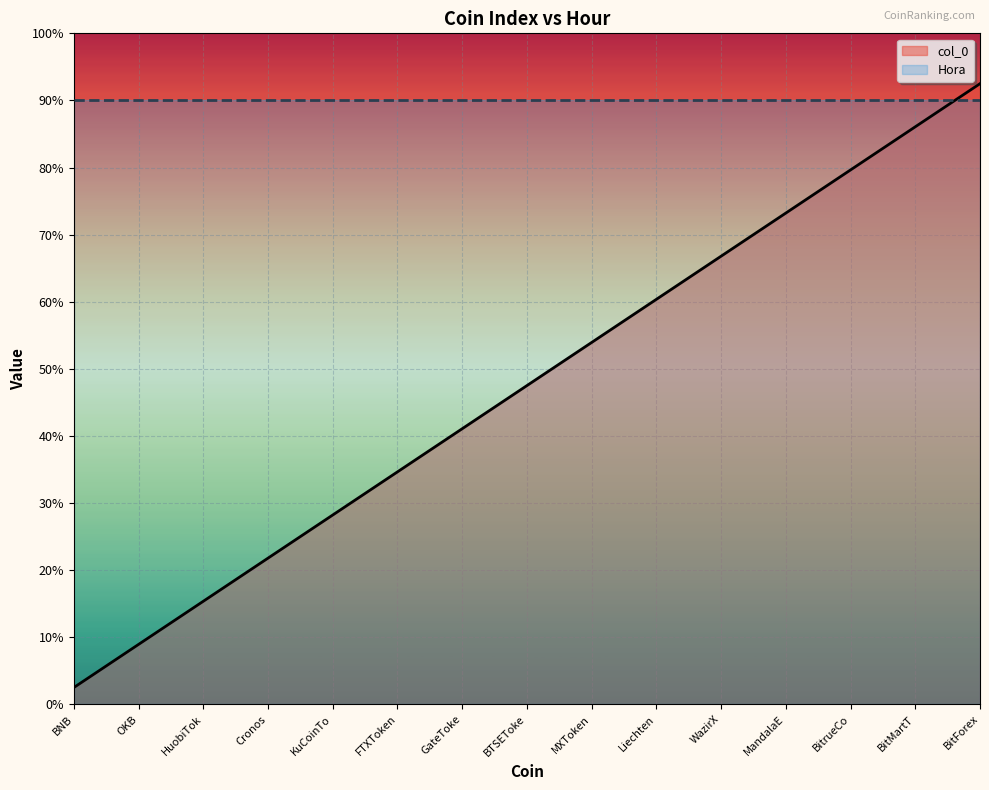

Does the chart display data point markers on the line(s)?

No